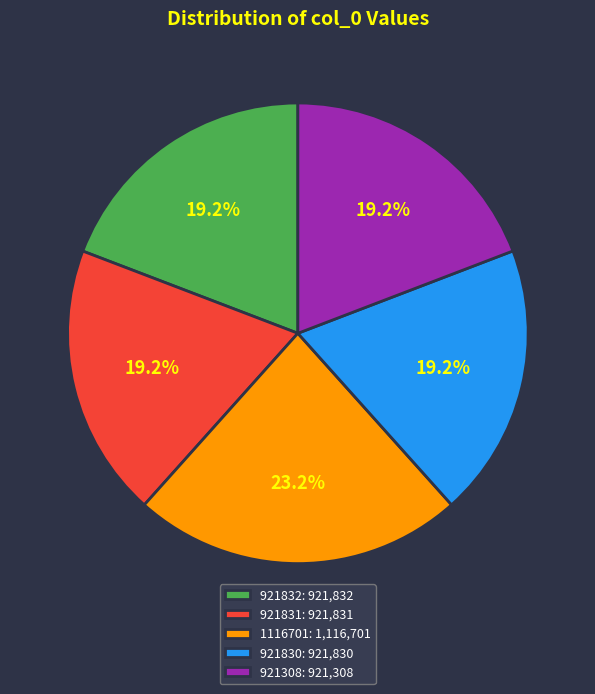

What is the largest slice in the pie chart?

1116701